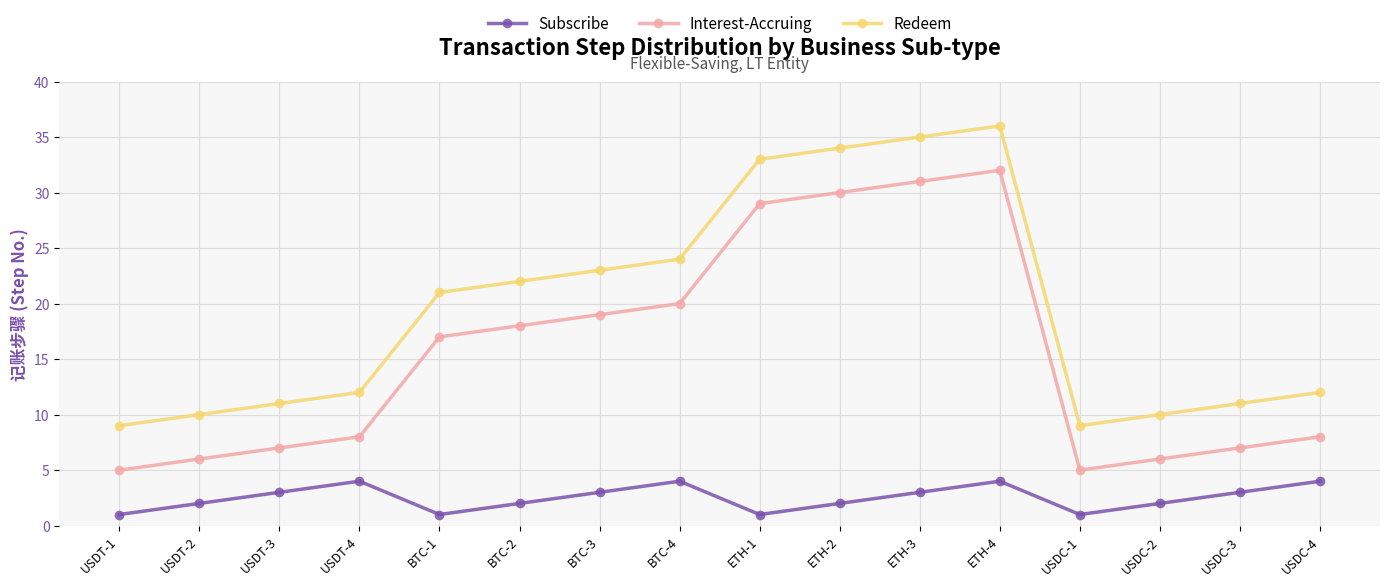

Which series has the largest total across all categories?

Redeem